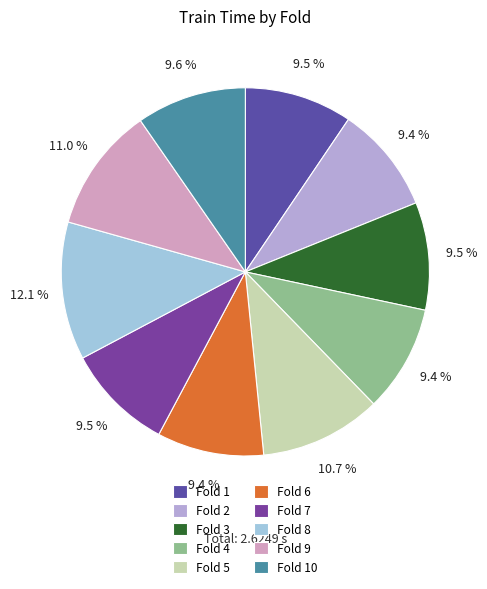

Does Fold 3 represent more than half of the total?

No